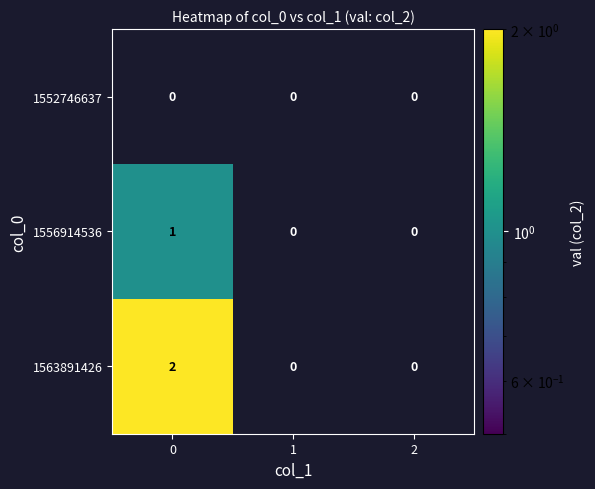

The 1563891426 series shows 2 at 0. True or false?

True